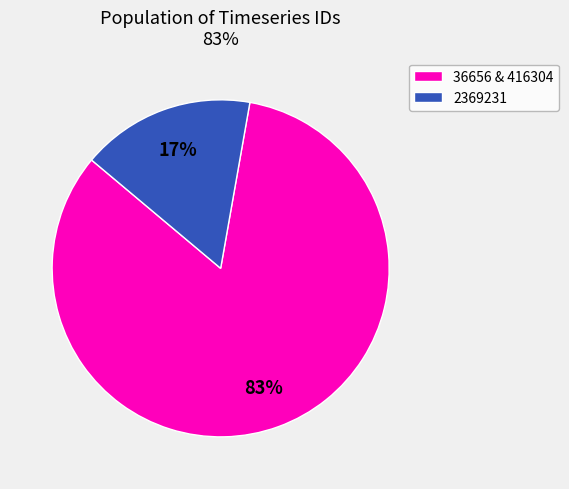

To the nearest percent, what is the average slice percentage?

50%